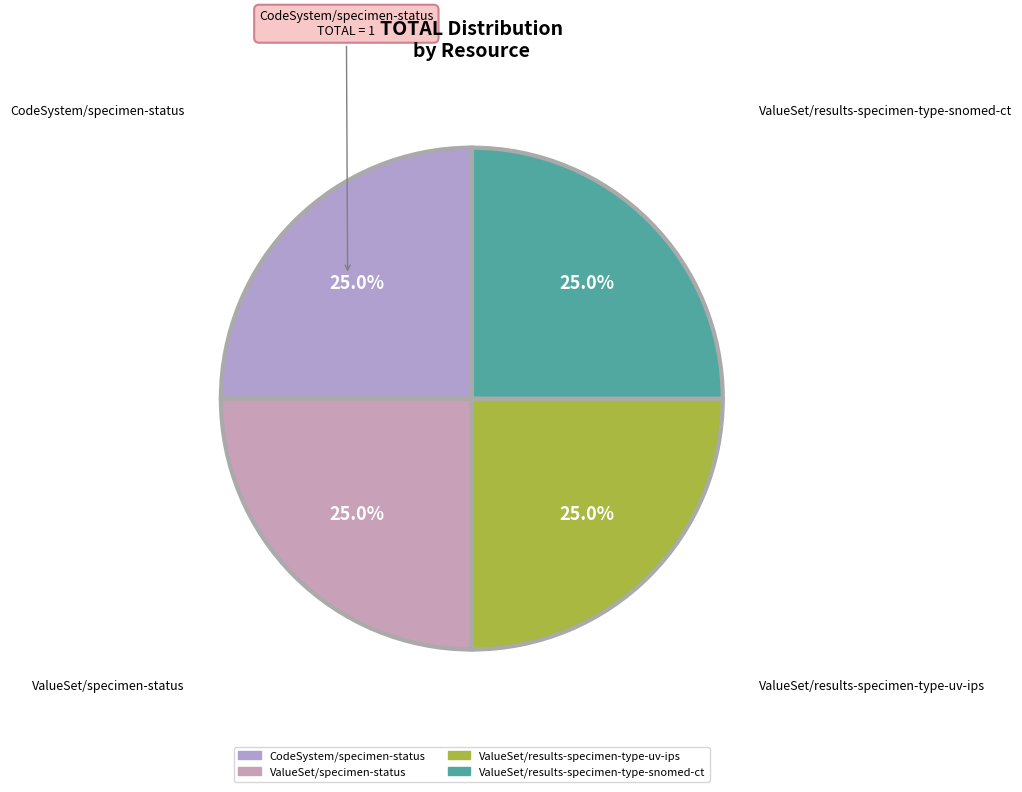

How many segments does this pie chart have?

4